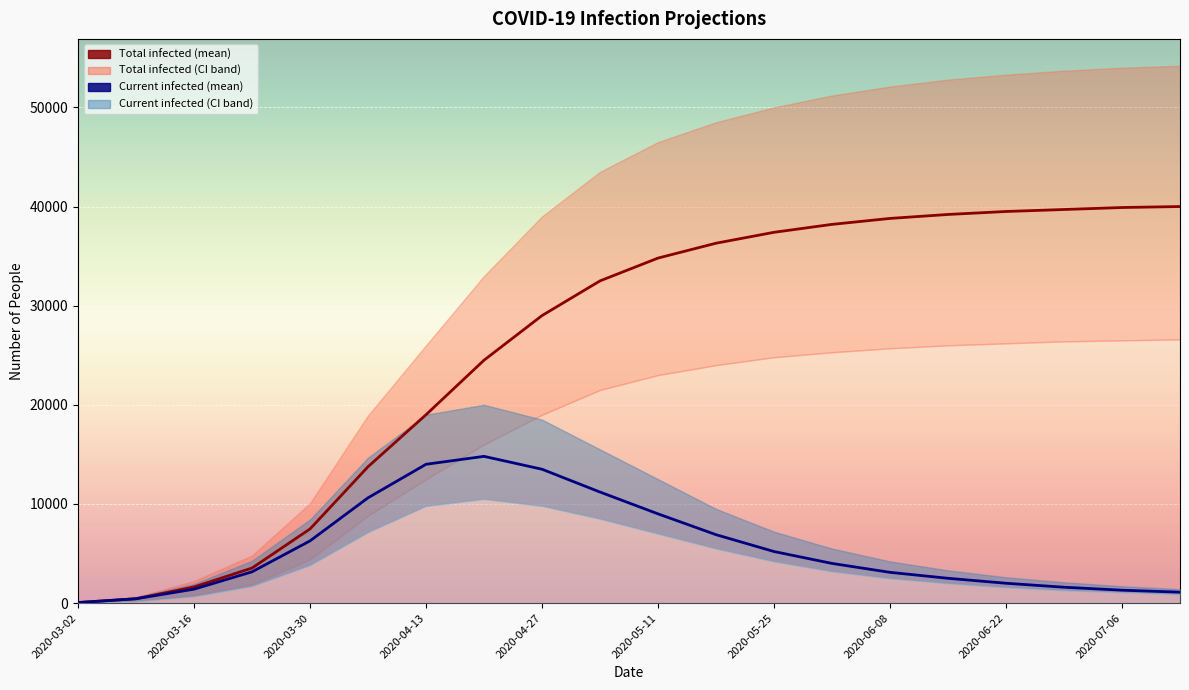

What is the total value across all series at 2020-04-27?

42500